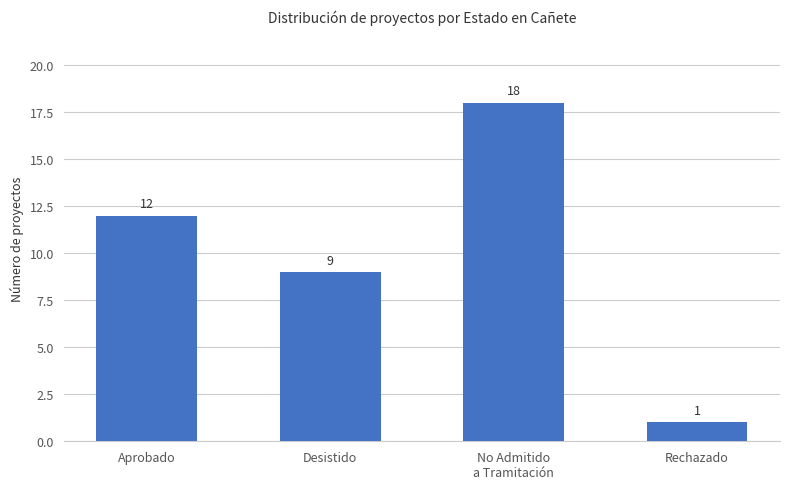

Rank the categories by value from lowest to highest.

Rechazado, Desistido, Aprobado, No Admitido
a Tramitación